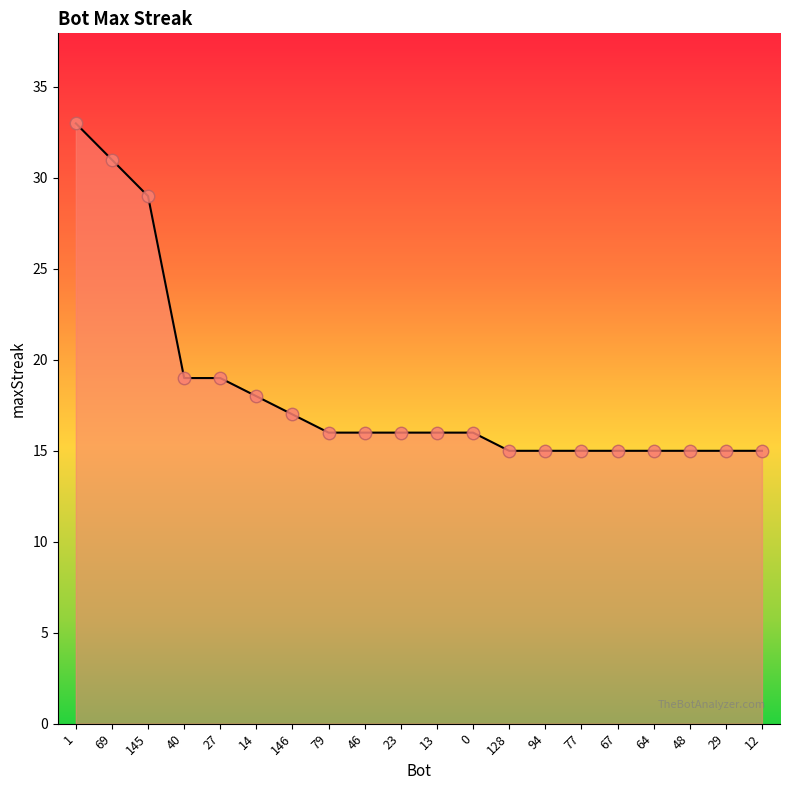

Which has a higher value, 64 or 13?

13